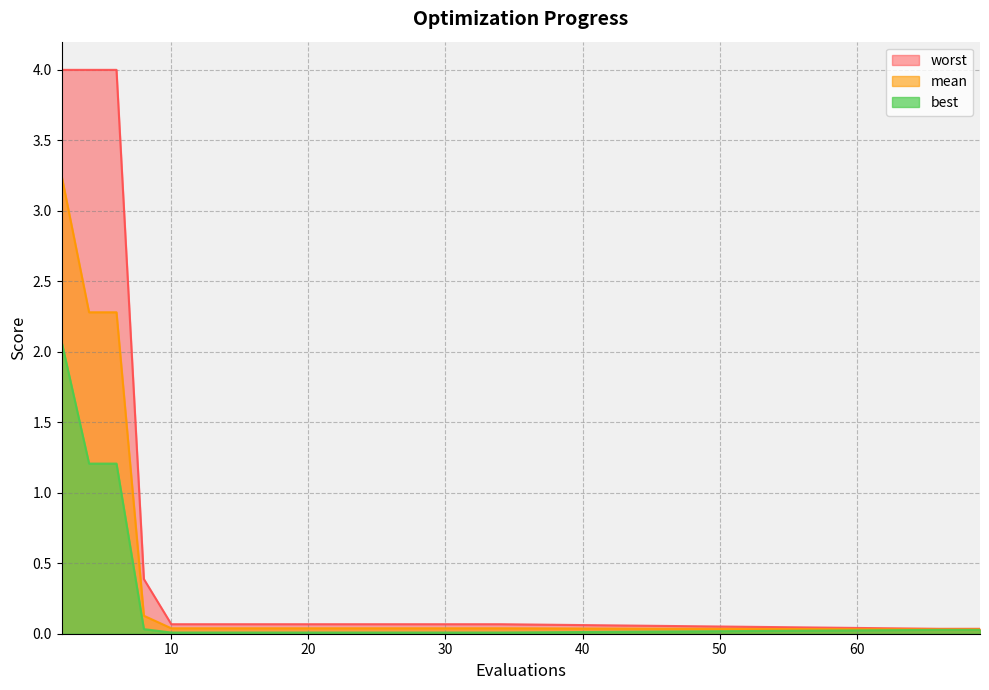

The worst series shows 0.1 at 10. True or false?

True